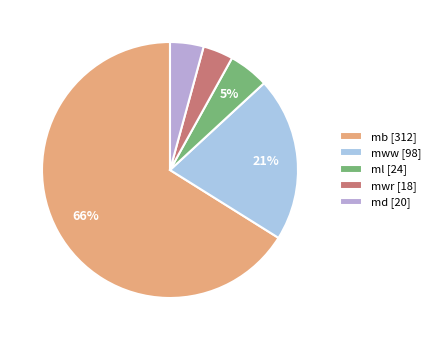

Count the number of slices in the pie.

5